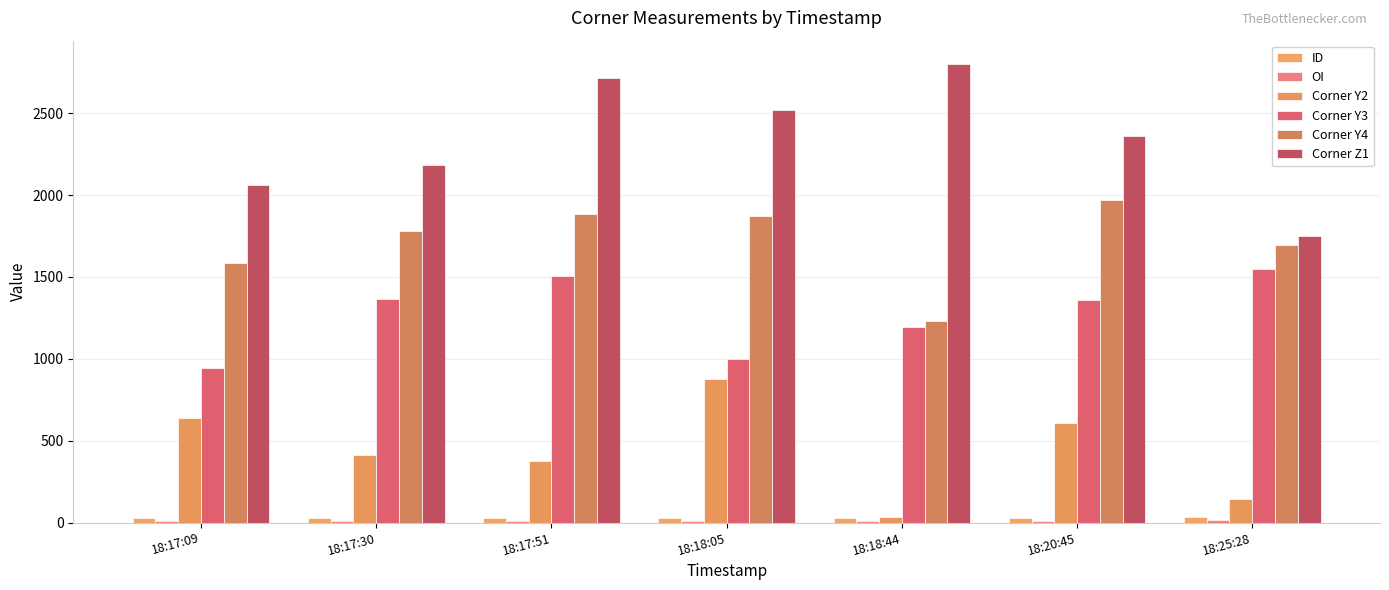

Are the bars horizontal?

No